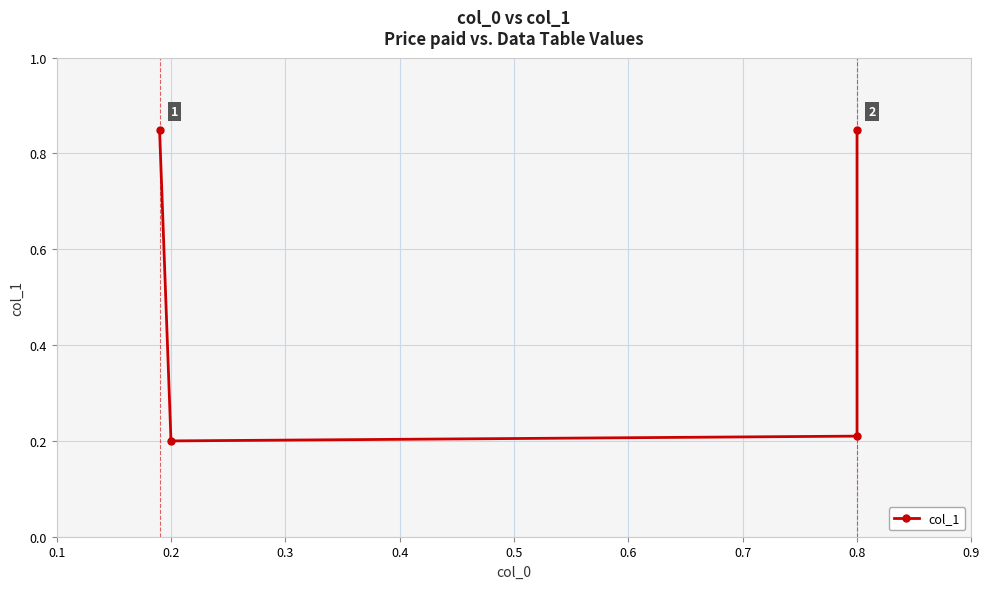

What is the value of the 2nd point from the left?

0.2